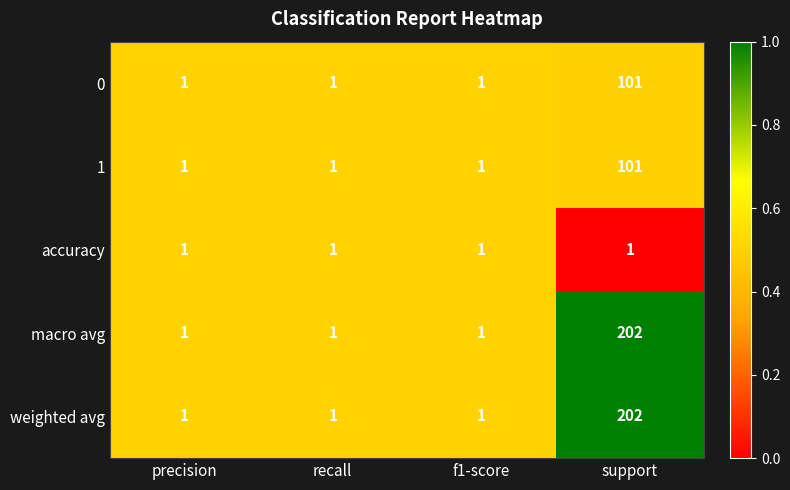

What is the maximum value for weighted avg?

202